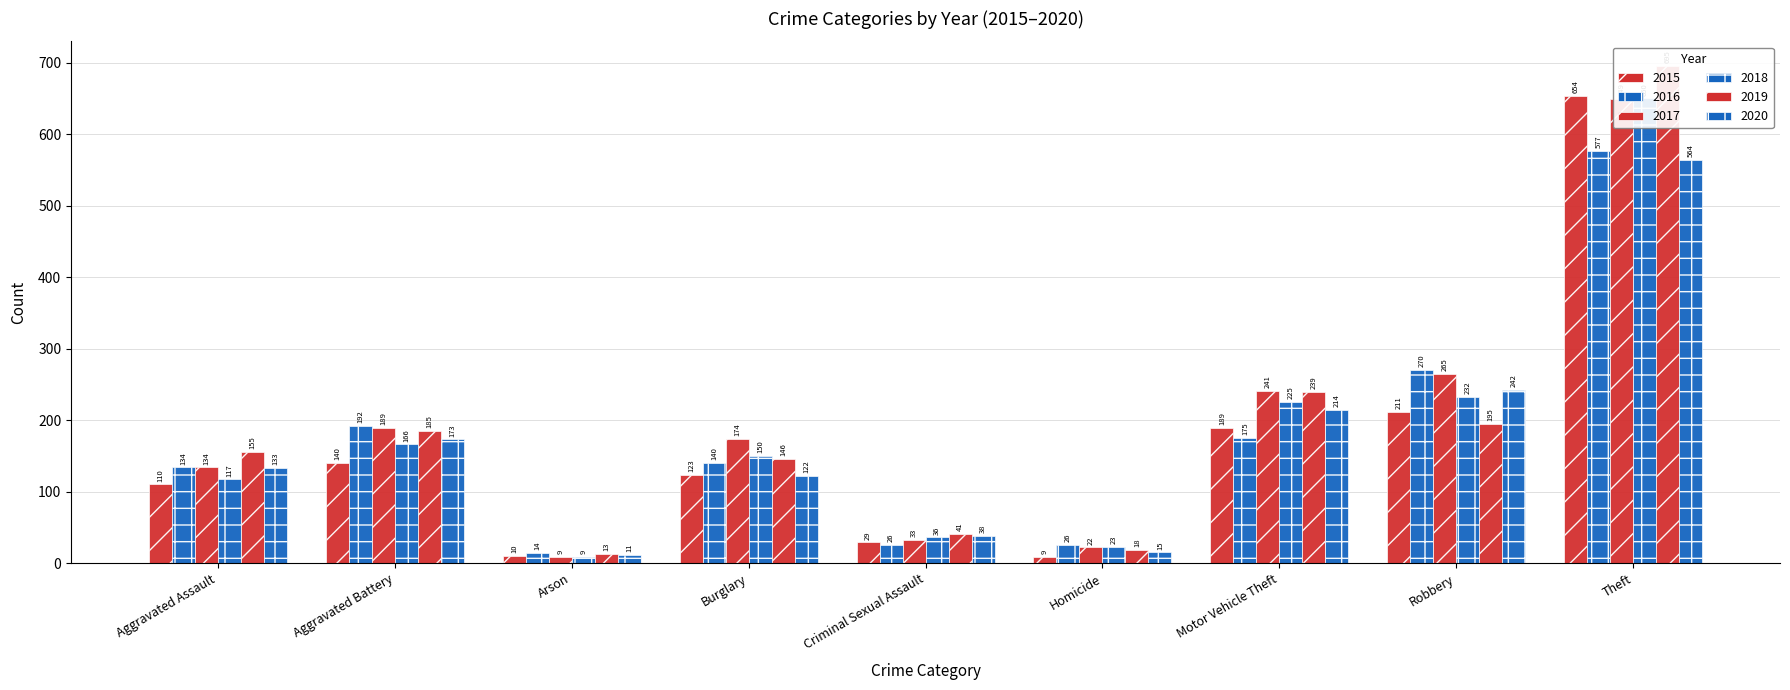

How many values in the 2017 series are below 174?

4